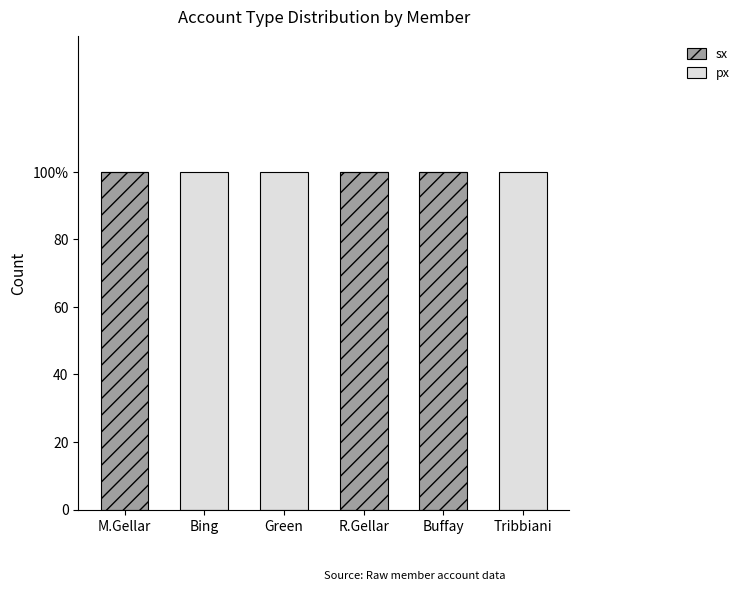

Which series changed the most between M.Gellar and Tribbiani?

sx